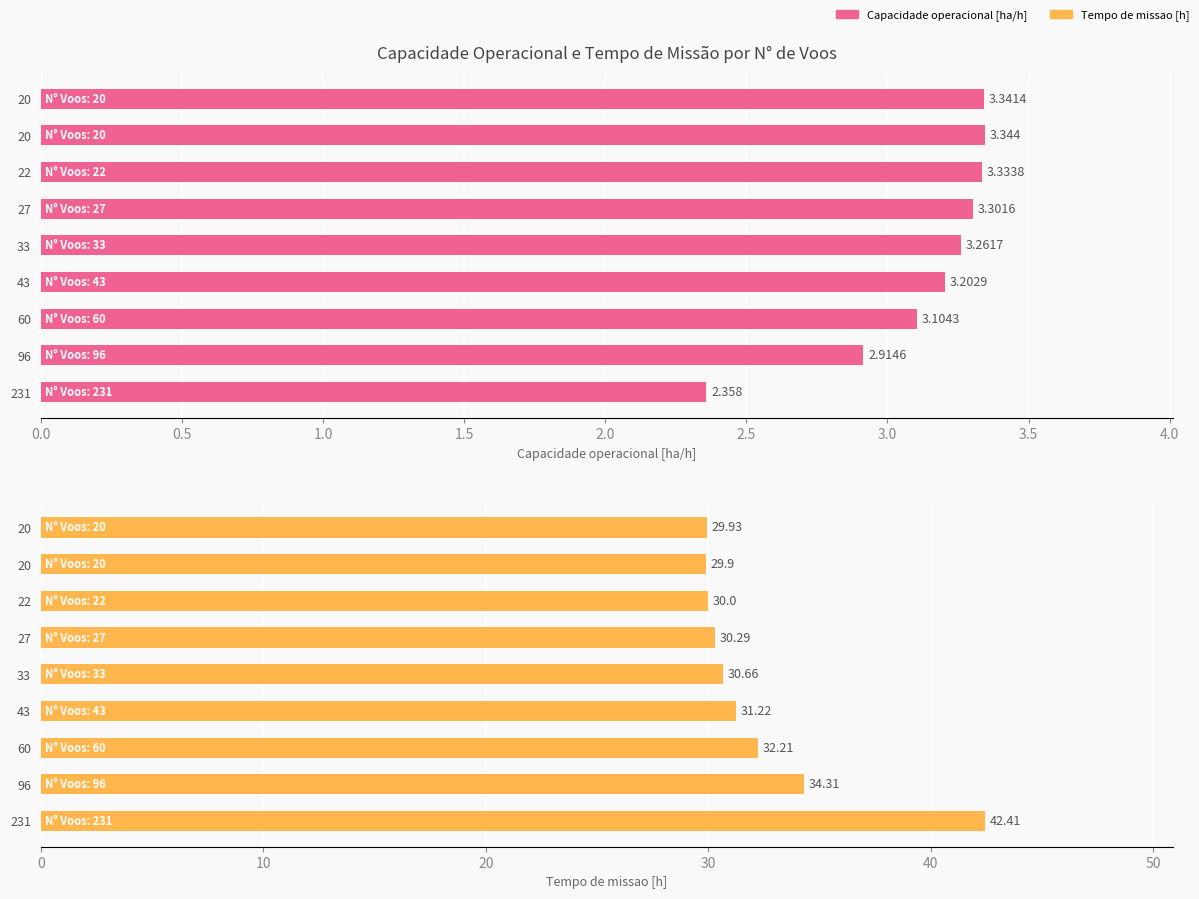

How many bars are there in each group?

2